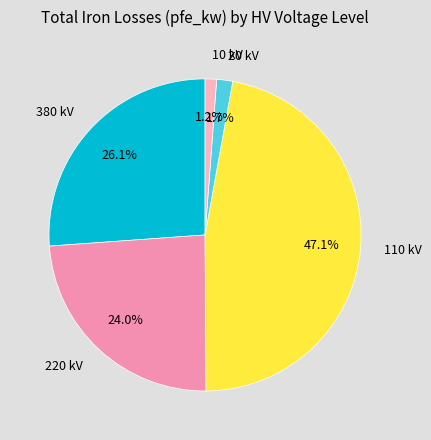

How many slices are in this pie chart?

5